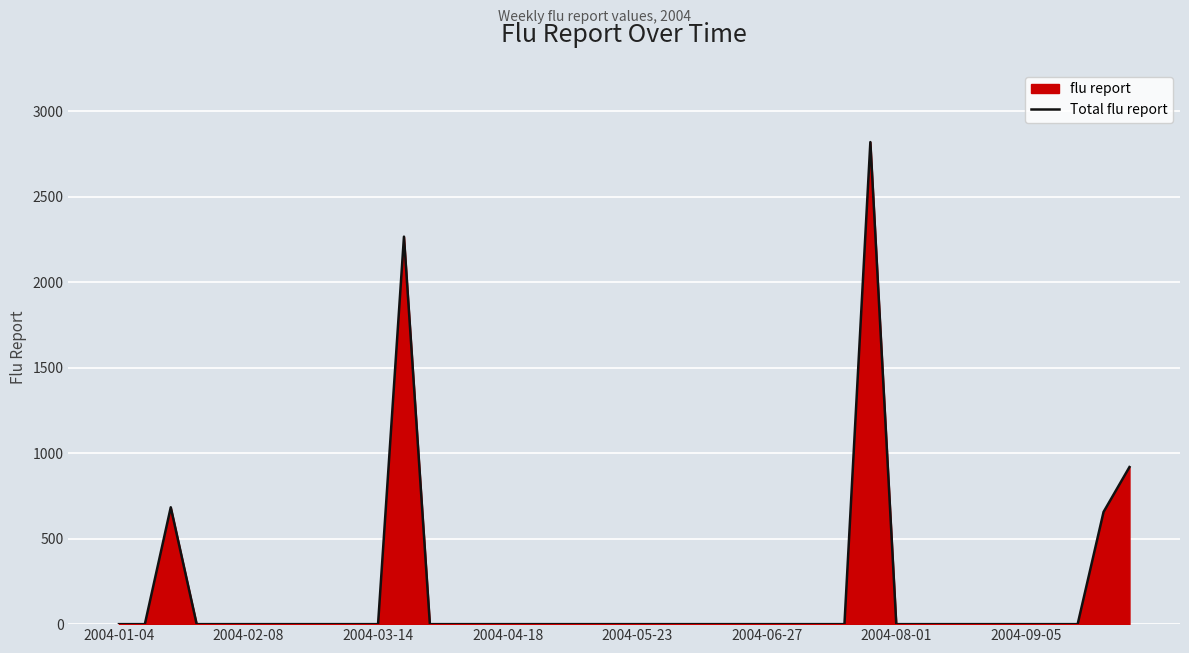

How many lines are shown in the chart?

1